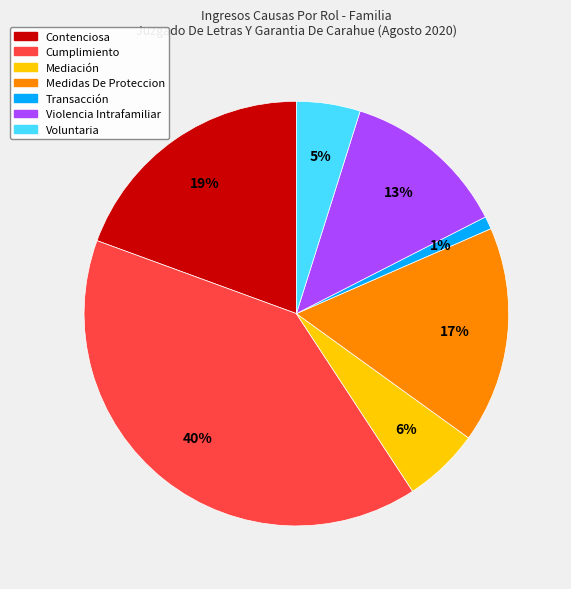

How many slices are in this pie chart?

7